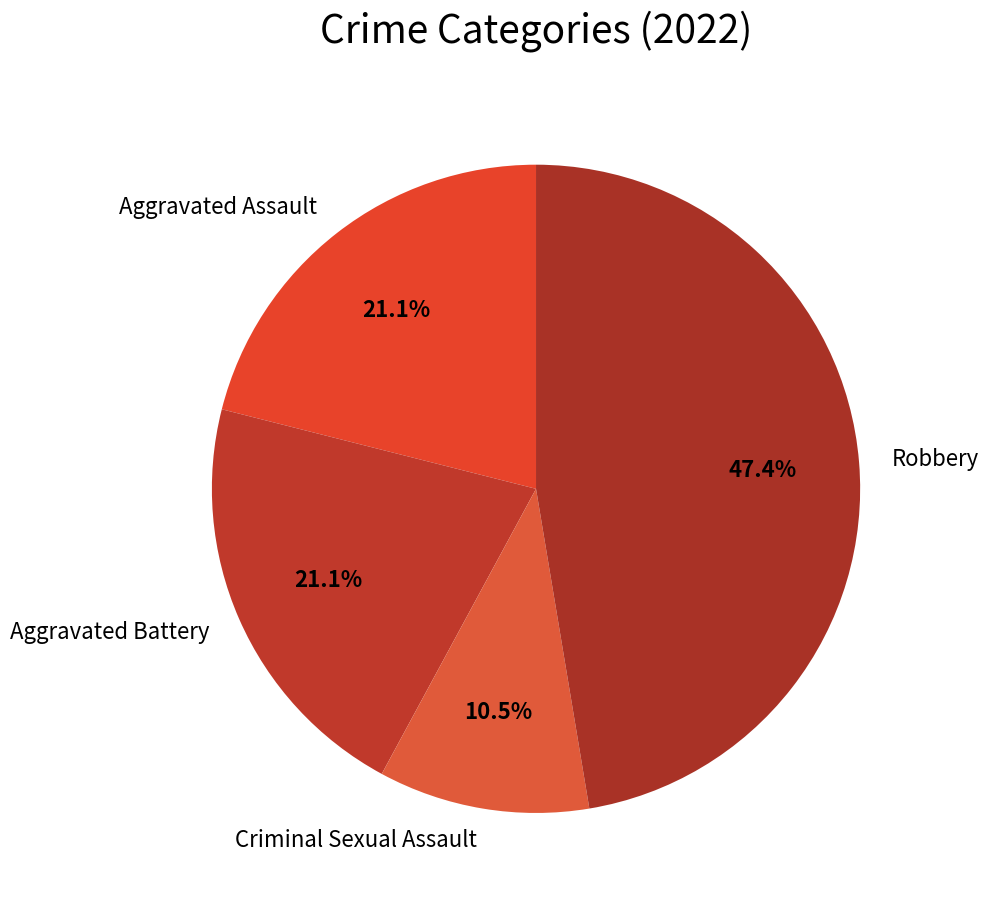

What is the largest slice in the pie chart?

Robbery